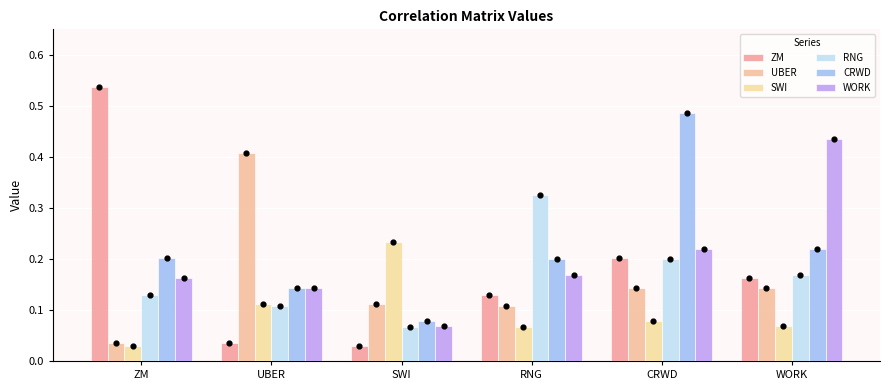

Which series contains the lowest Y value?

ZM